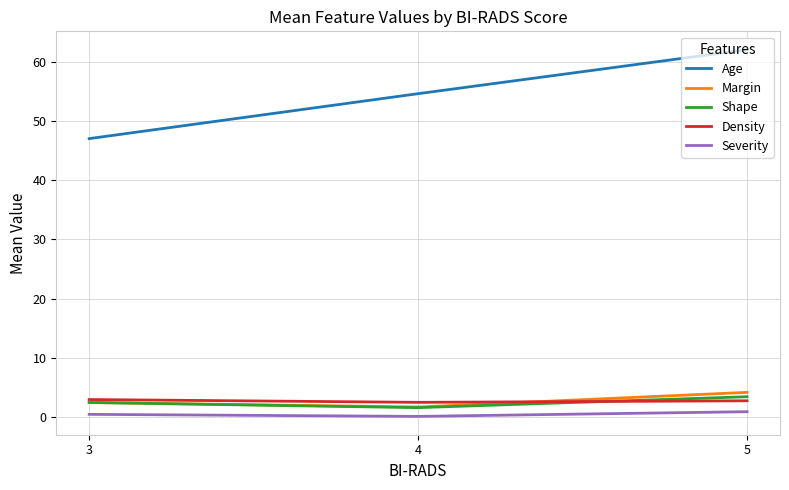

Where does the Margin series first go above 2?

3